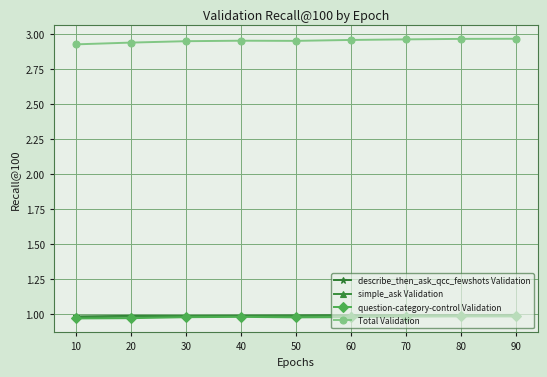

True or false: Total Validation and describe_then_ask_qcc_fewshots Validation intersect in this chart.

False